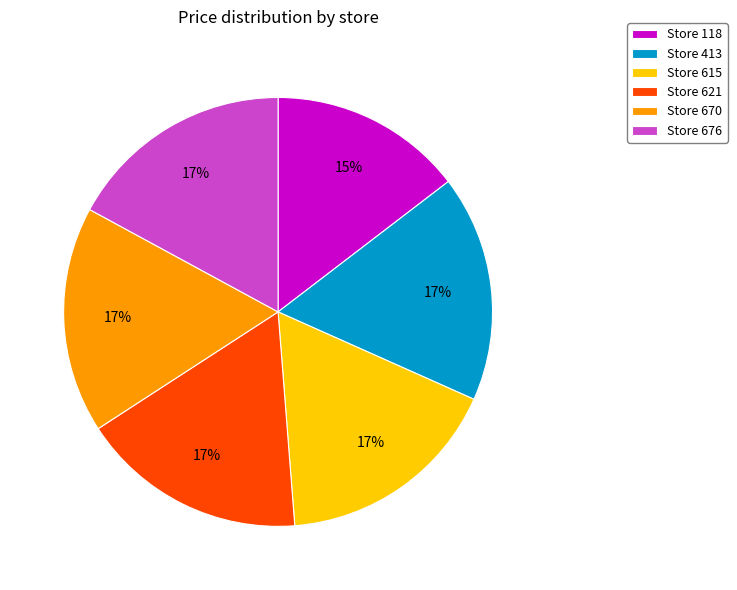

How many segments does this pie chart have?

6